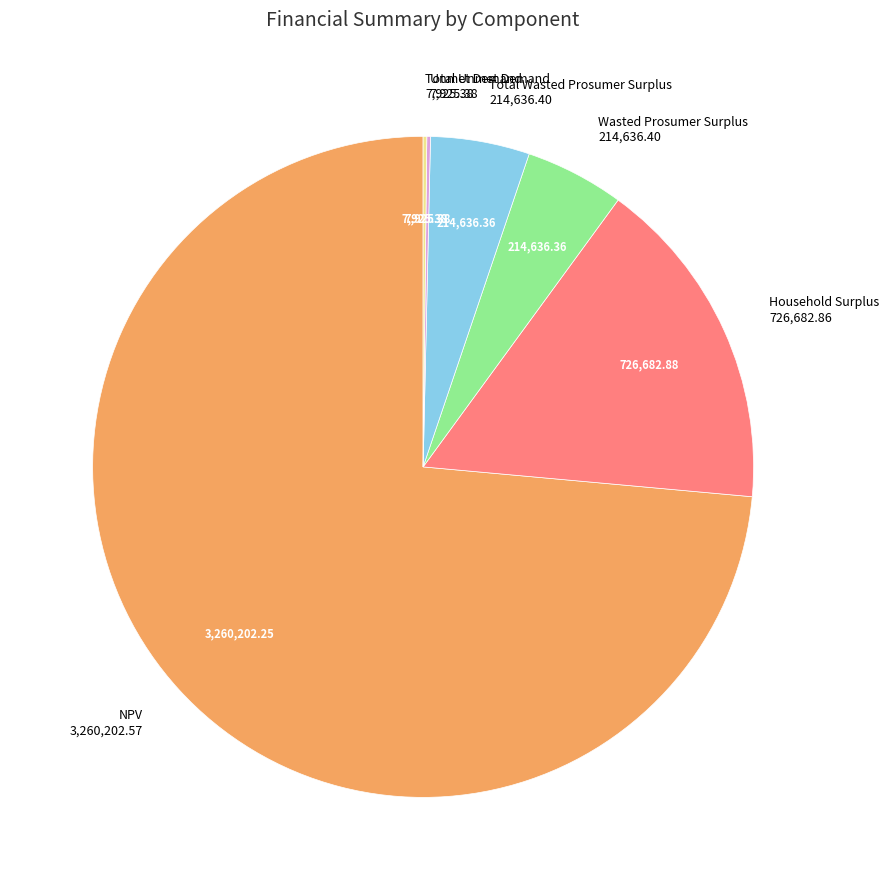

True or false: Wasted Prosumer Surplus accounts for 5% of the total.

True